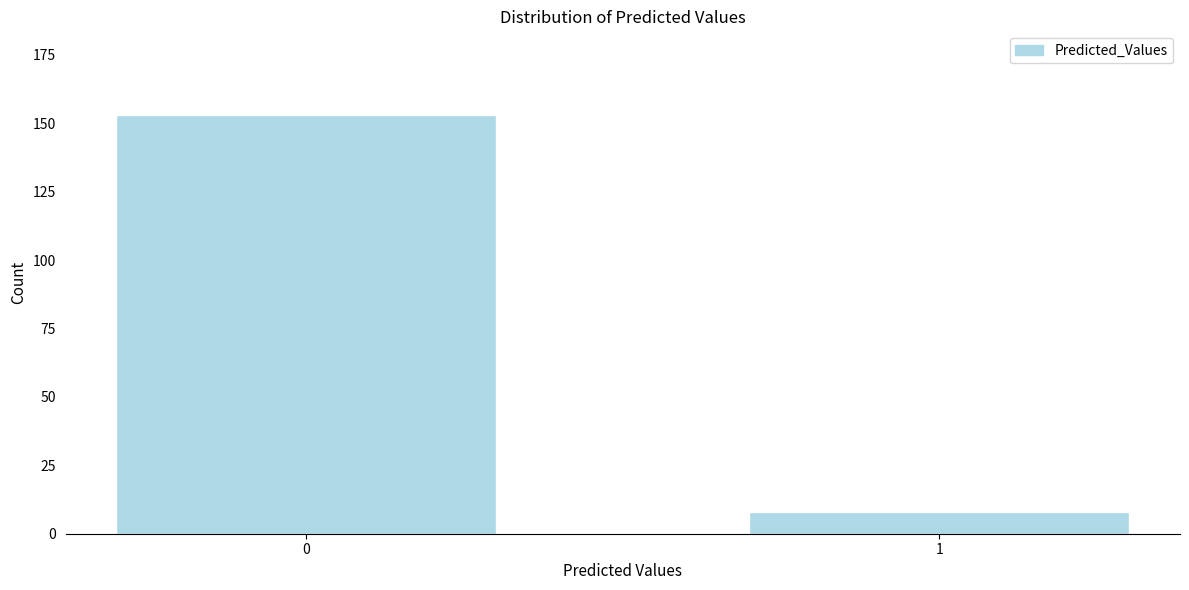

Reading left to right, what are all the values shown in this chart?

153	8